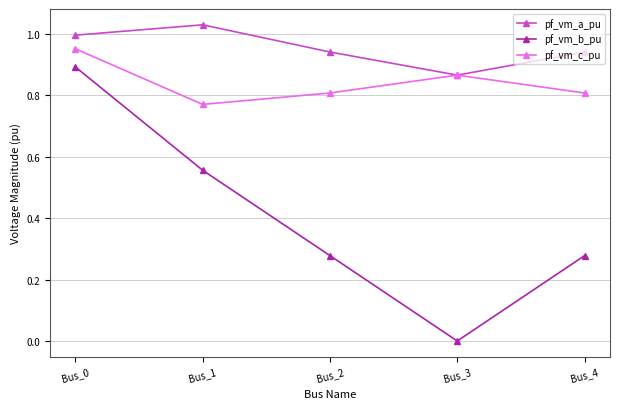

Where is the first local minimum for pf_vm_b_pu?

Bus_3